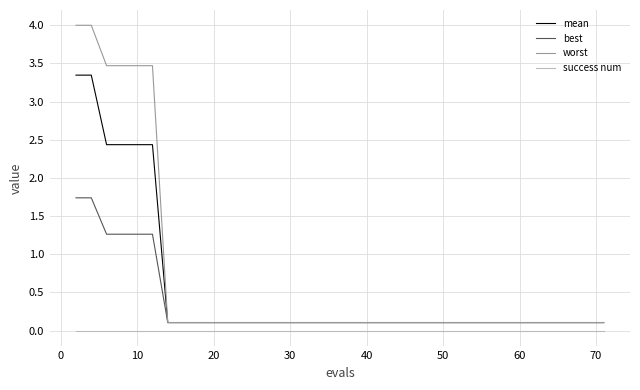

Count the number of data series in this chart.

4